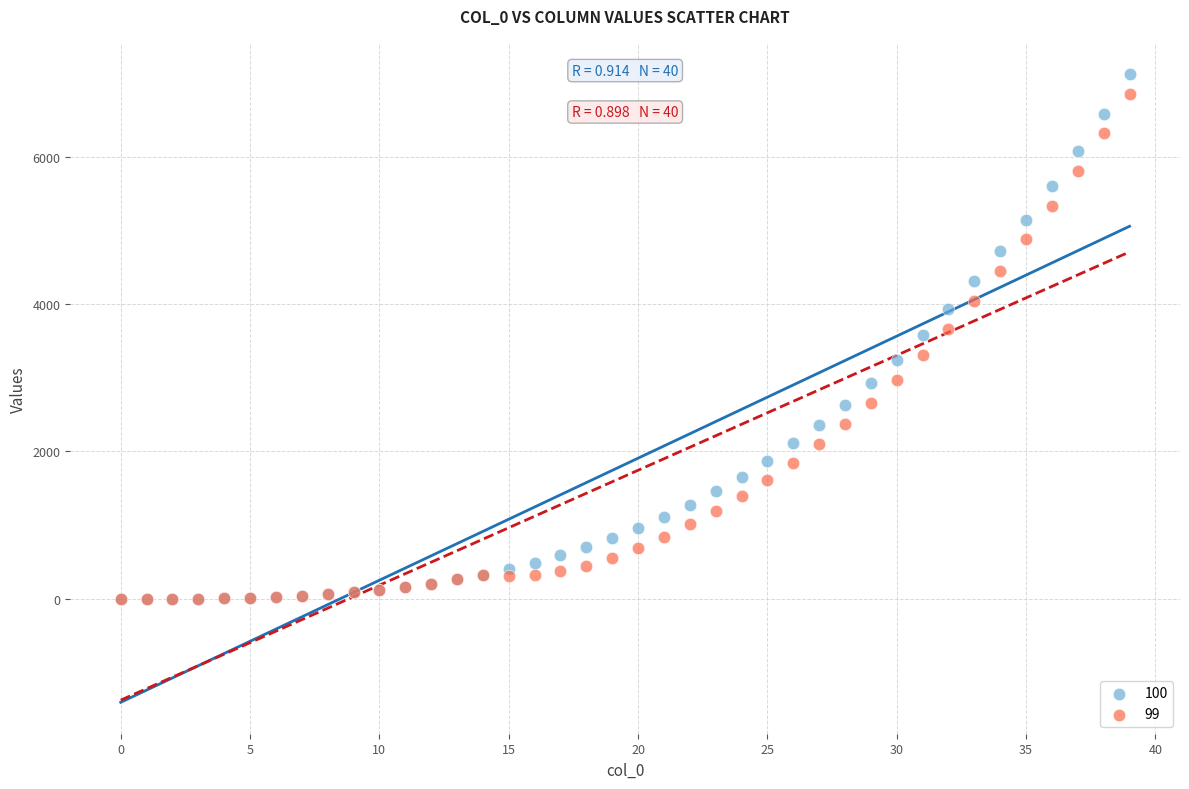

Which series contains the highest Y value?

100